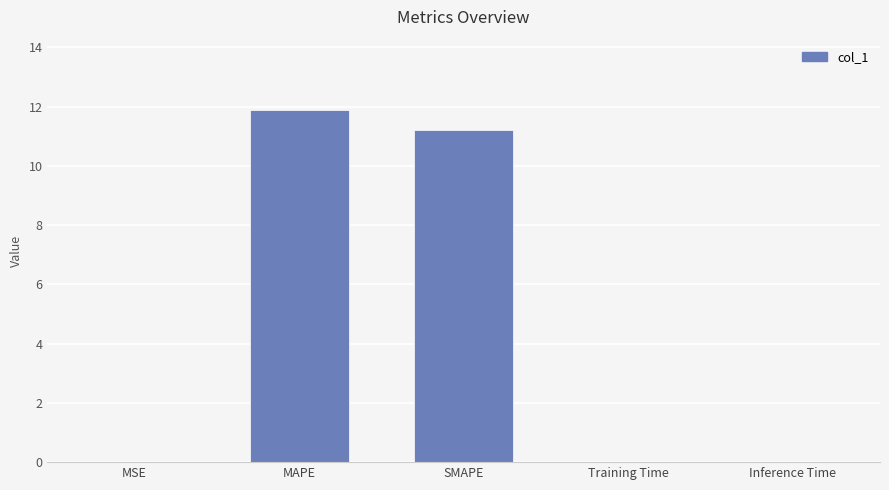

What is the approximate value at MAPE?

11.9